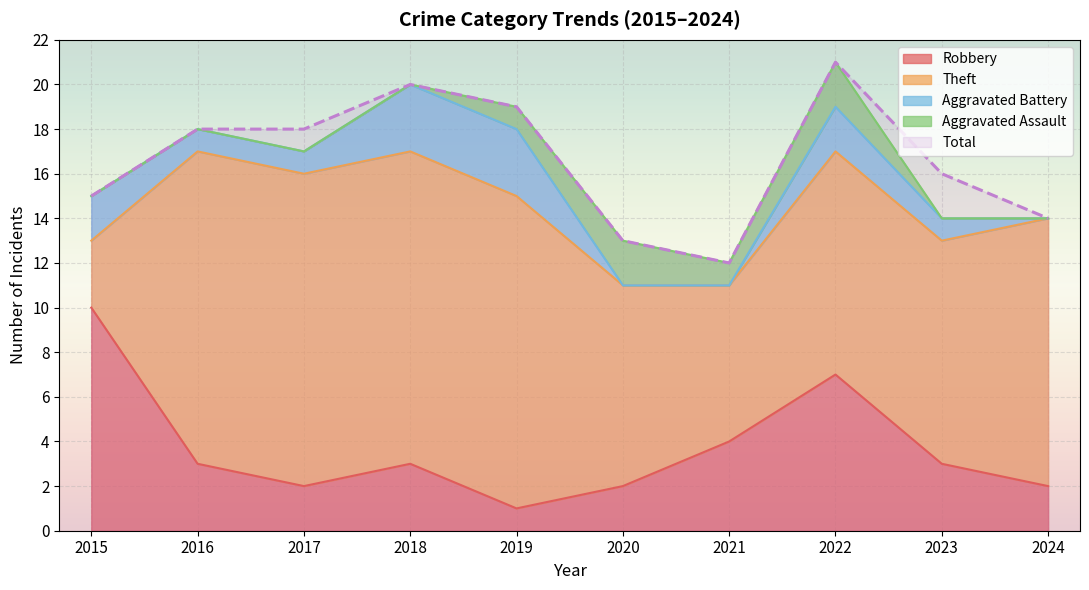

Between 2019 and 2018, which is larger?

2018